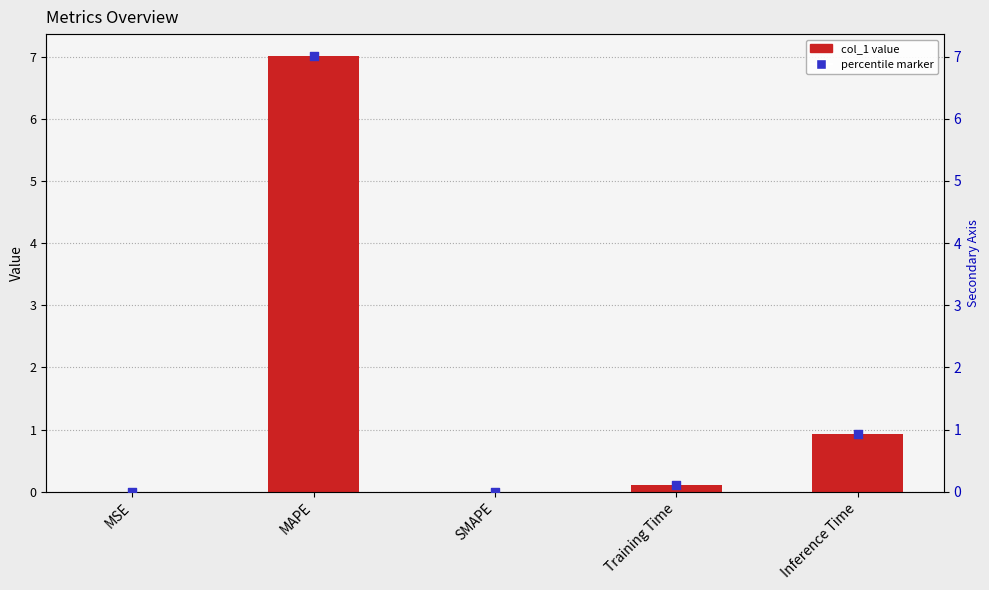

At how many categories does at least one series exceed 2?

1